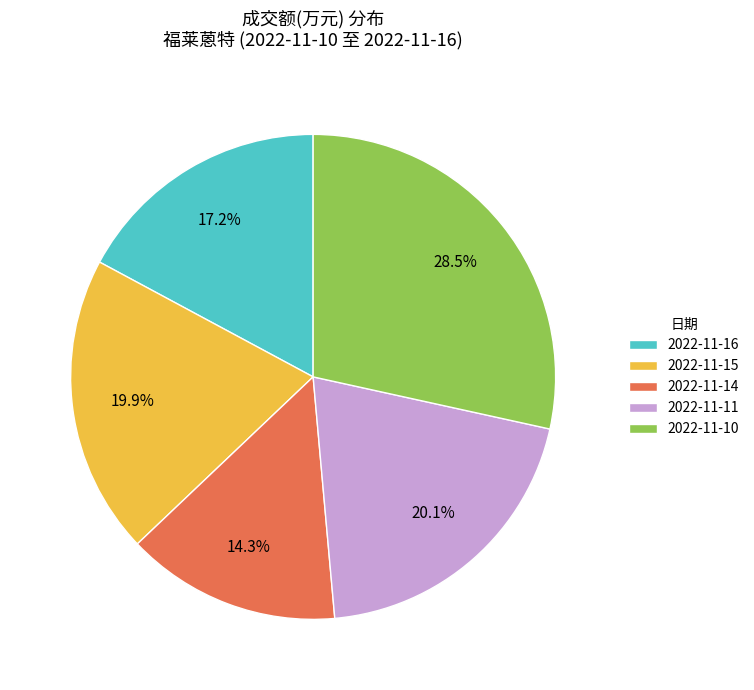

What percentage is the 2022-11-16 slice, to the nearest percent?

17%